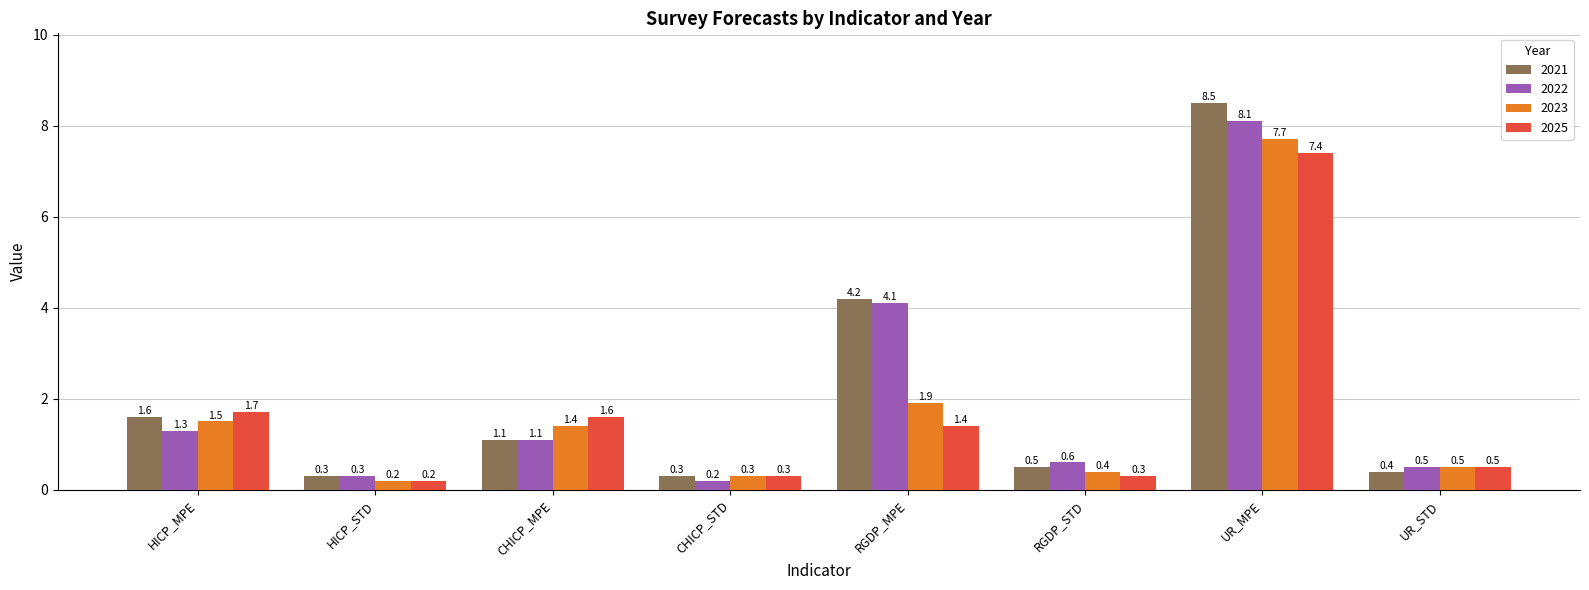

Which label corresponds to the largest value in the chart?

UR_MPE